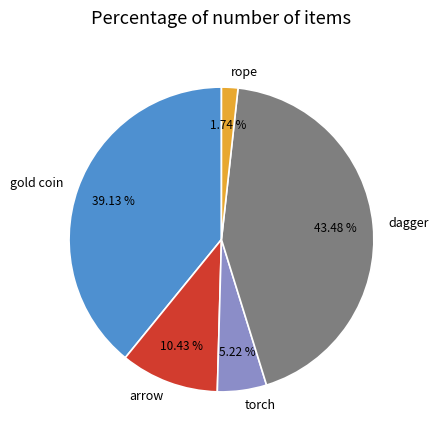

Count the number of slices in the pie.

5